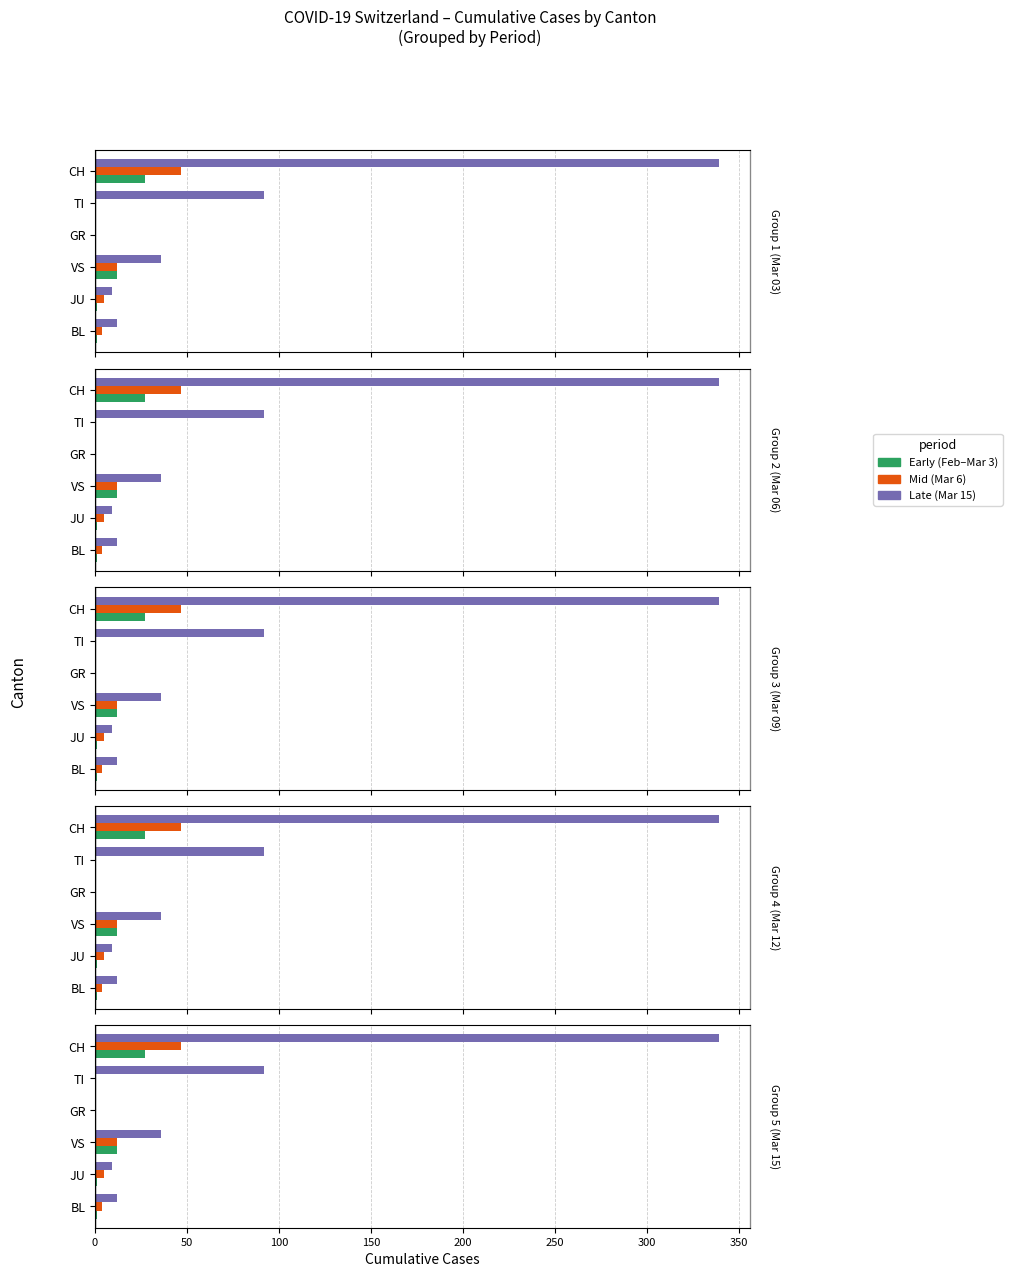

Is the value of Early (Feb–Mar 3) at JU greater than the value of Mid (Mar 6) at GR?

Yes